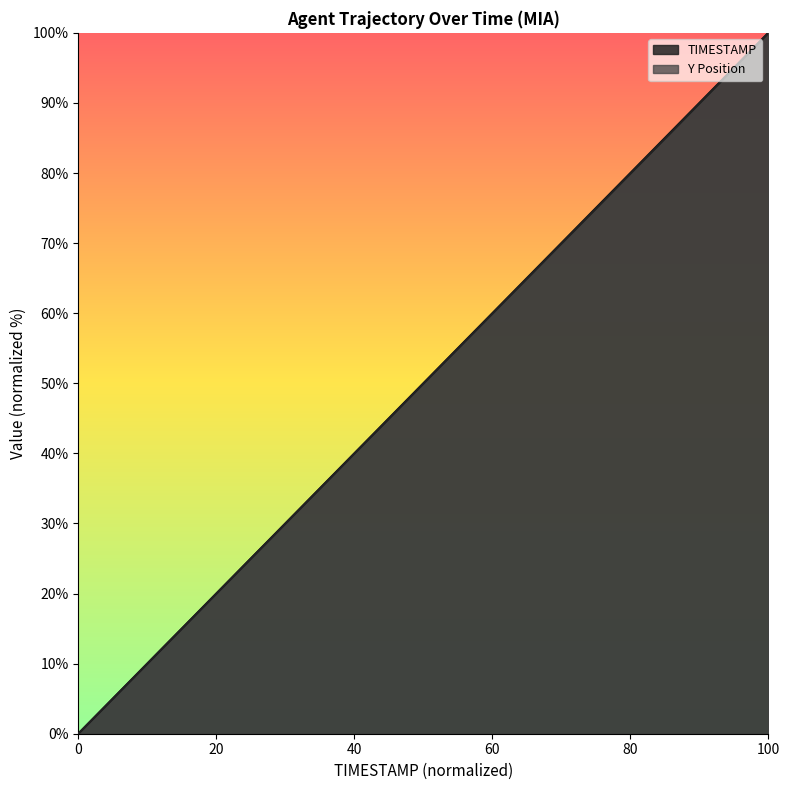

How many lines are shown in the chart?

2